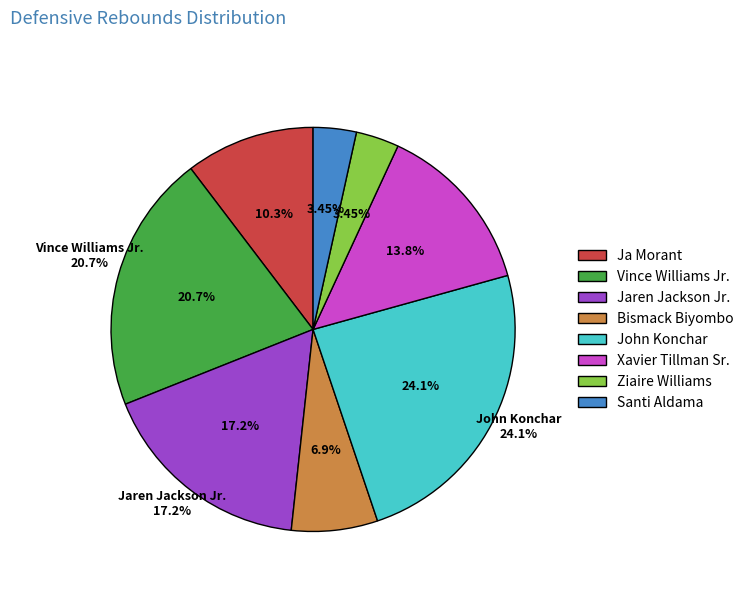

To the nearest percent, what portion does Bismack Biyombo represent?

7%